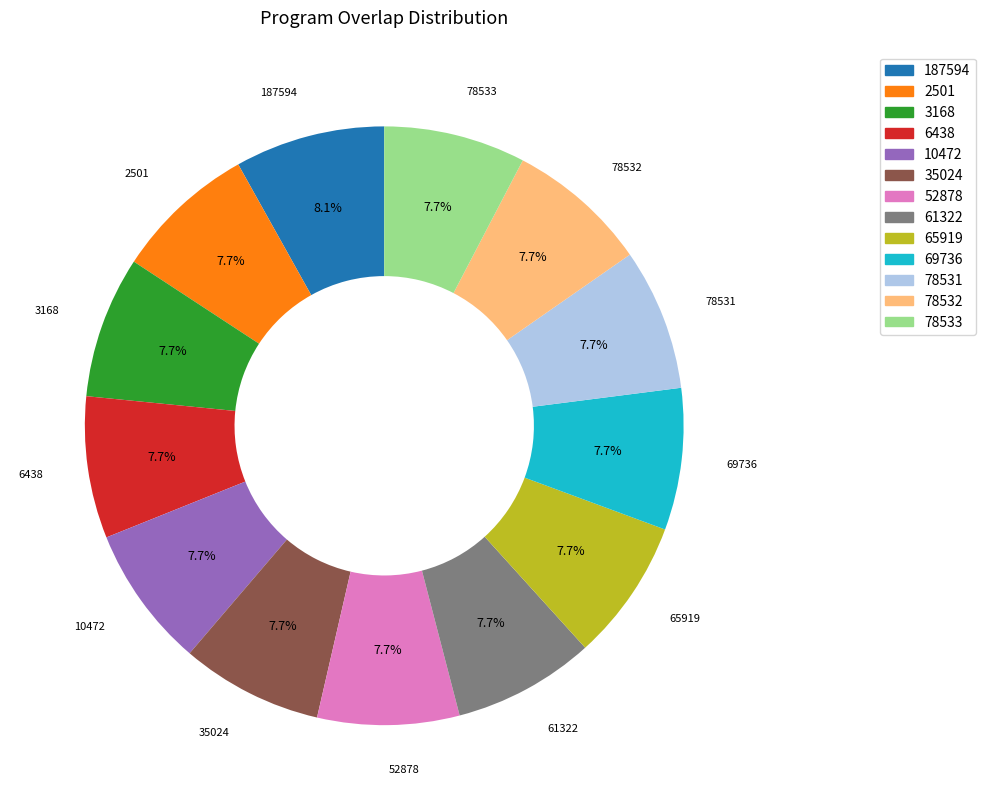

How many slices are in this pie chart?

13